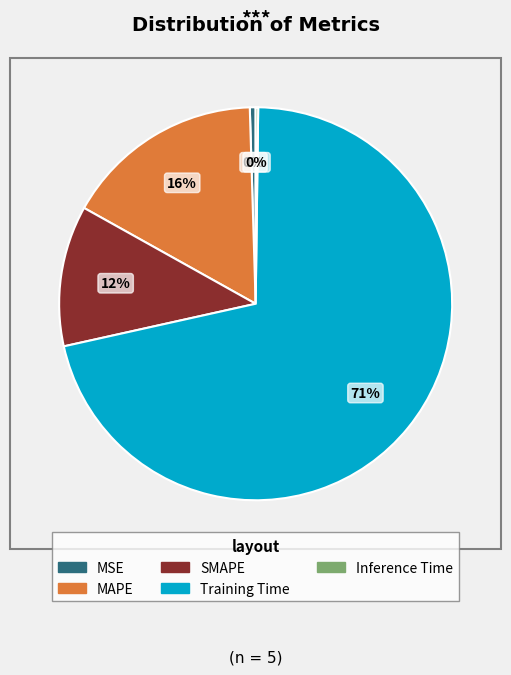

What is the largest slice in the pie chart?

Training Time